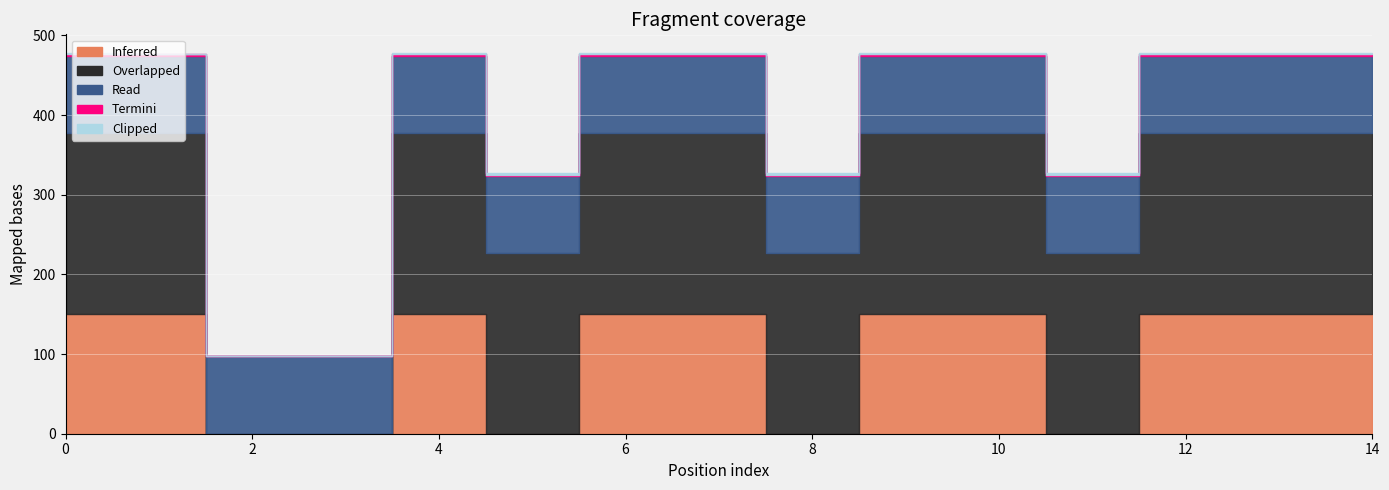

How many values in the Overlapped series exceed 226?

13